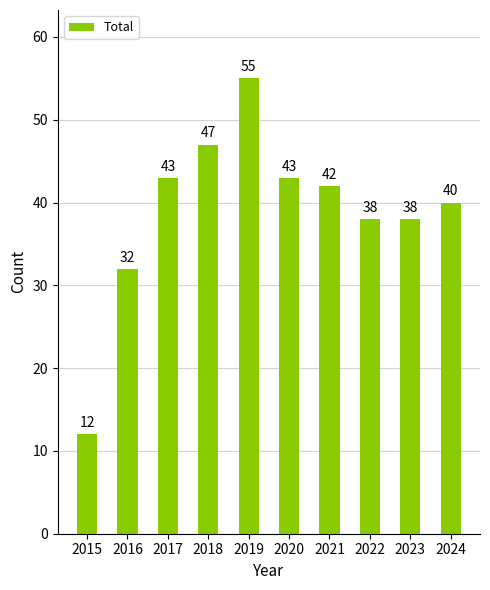

How many data points are less than 42?

5